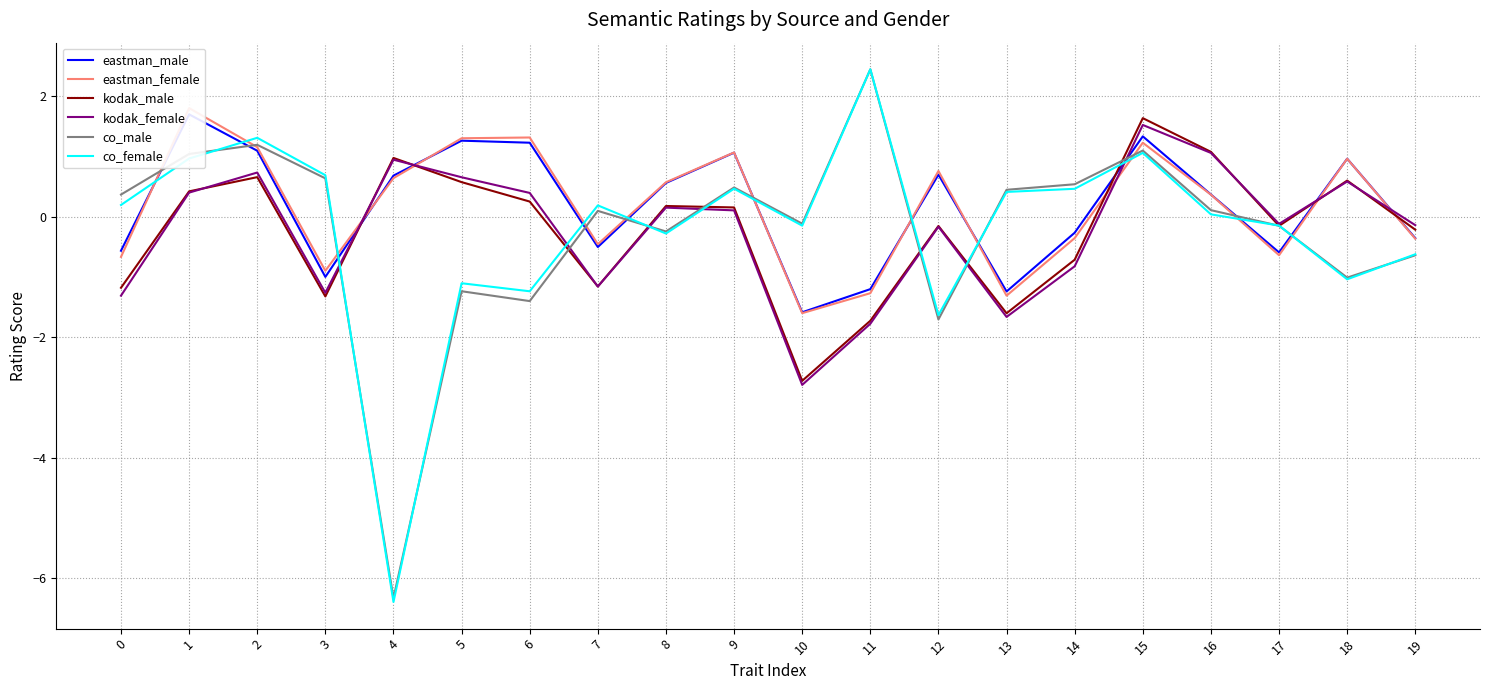

Does the chart display data point markers on the line(s)?

No